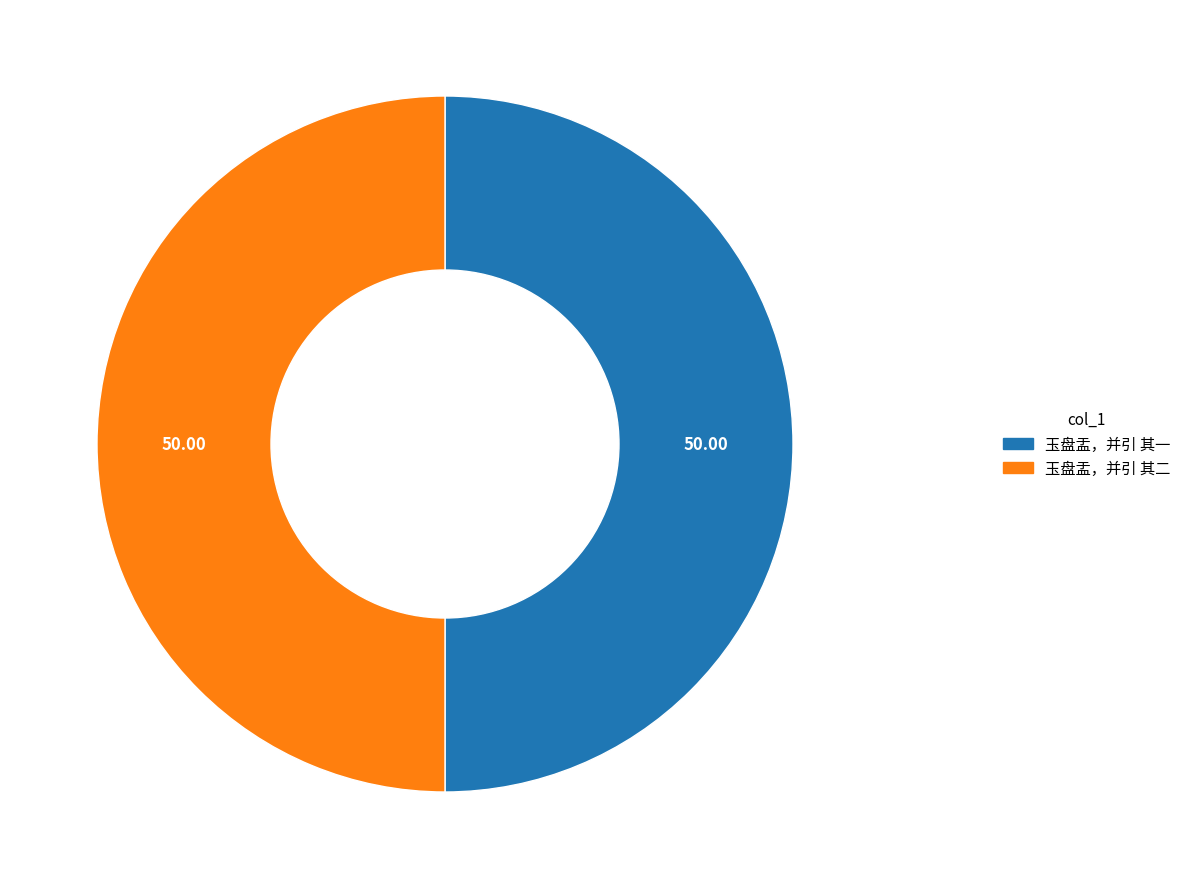

Count the number of slices in the pie.

2